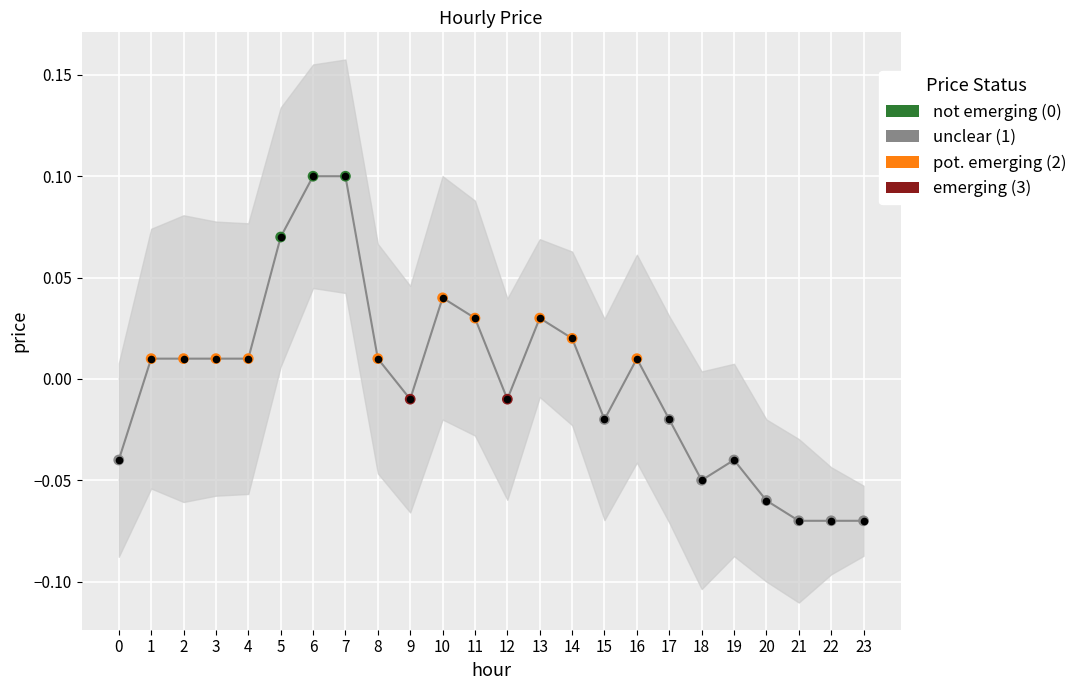

Which has a higher value, 10 or 3?

10